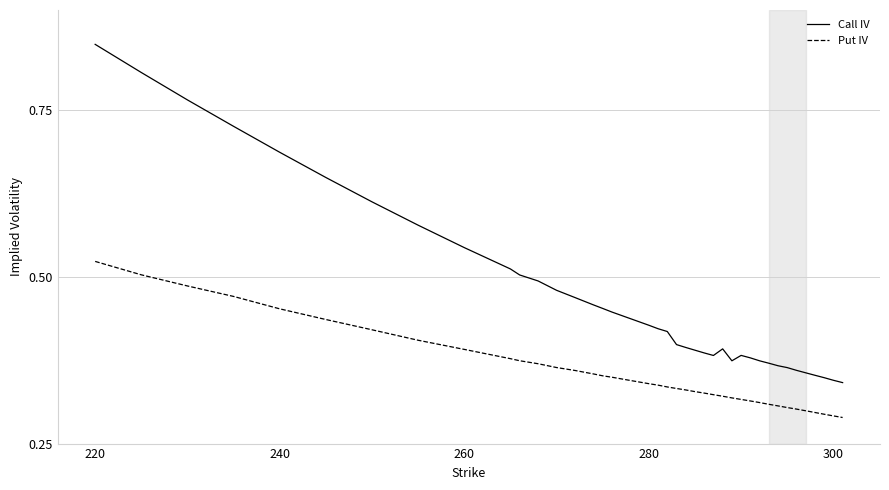

Which series has the largest total across all categories?

Call IV